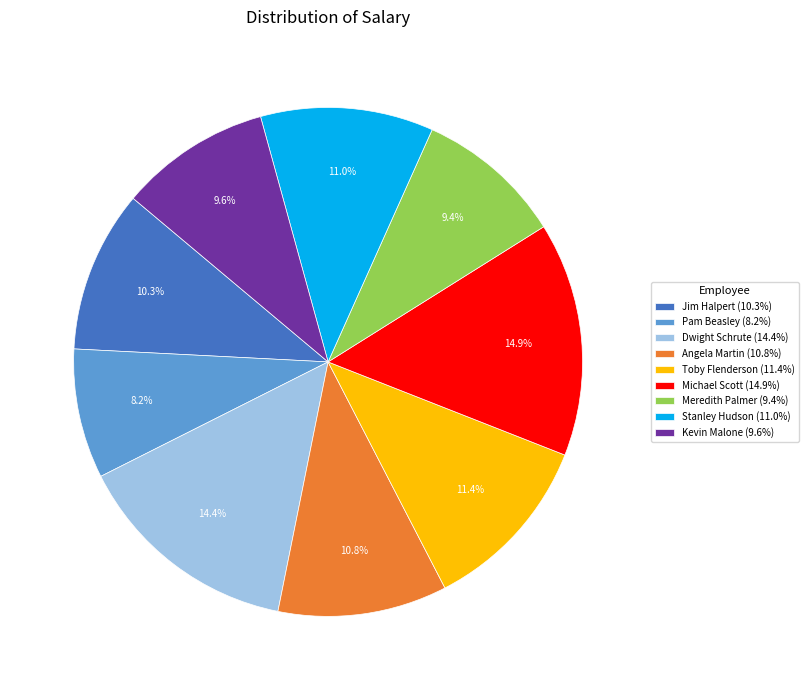

Which has a higher value, Angela Martin or Michael Scott?

Michael Scott